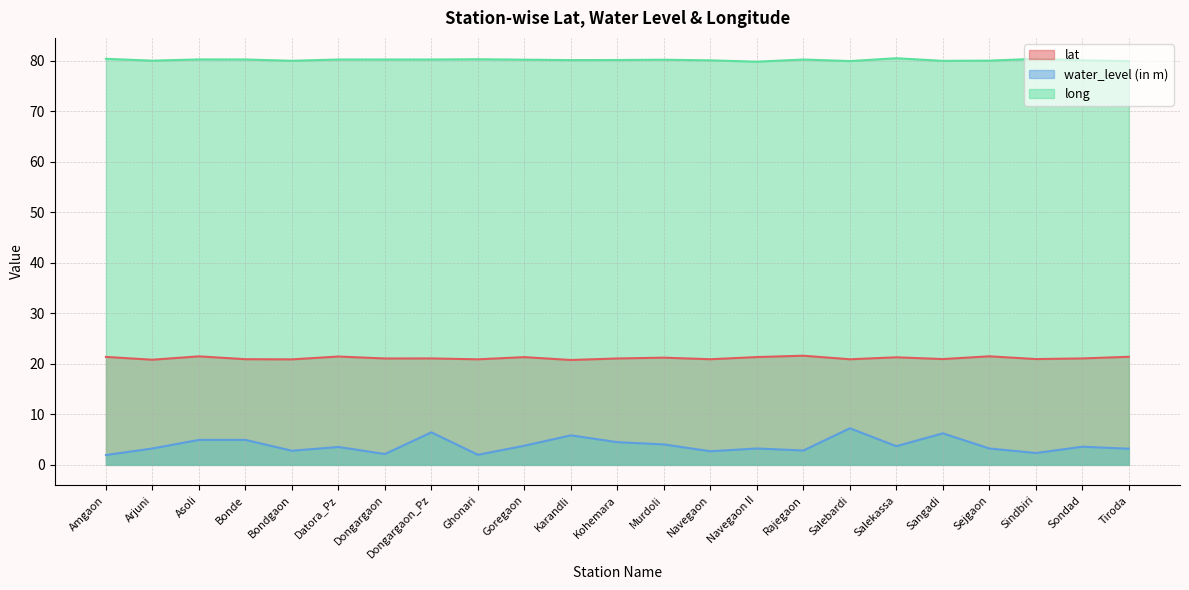

True or false: long and water_level (in m) intersect in this chart.

False